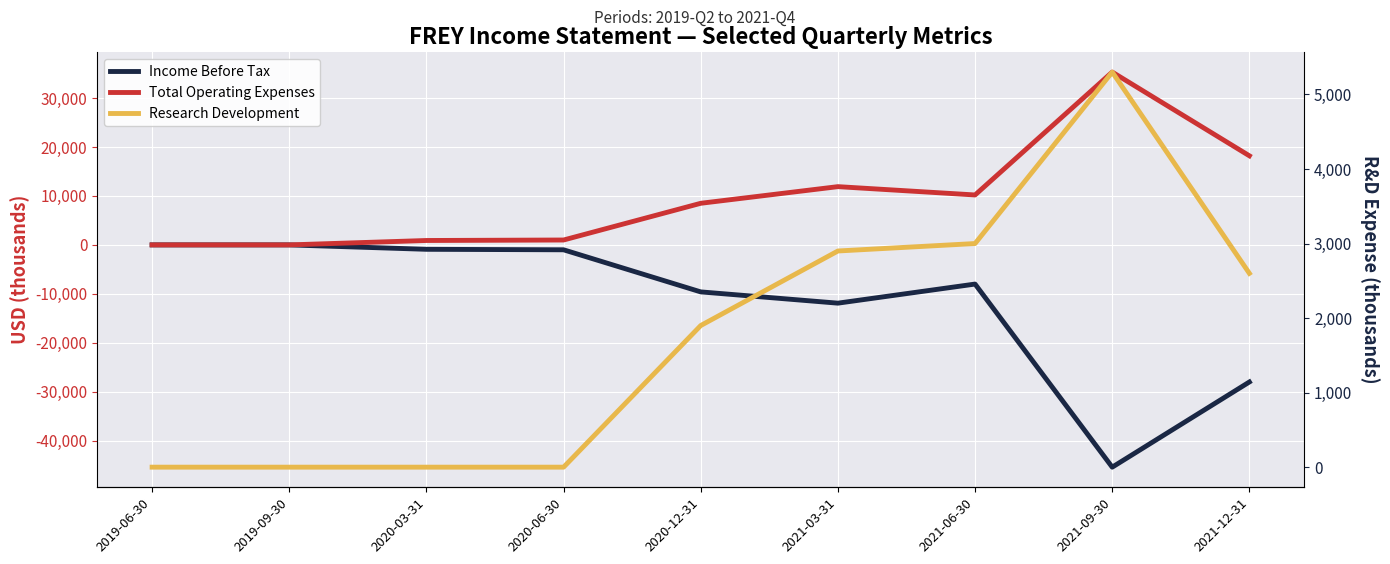

Does the chart display data point markers on the line(s)?

No